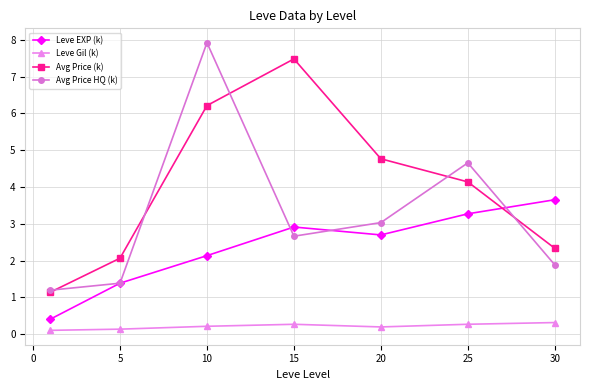

How many Leve Gil (k) values are between 0 and 1?

7